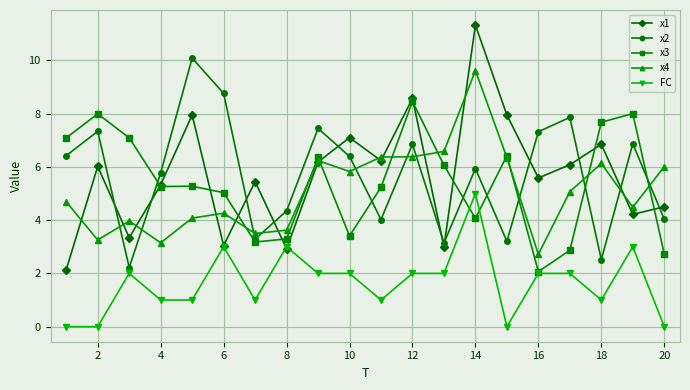

Rank the series by their maximum value, from lowest to highest.

FC, x3, x4, x2, x1